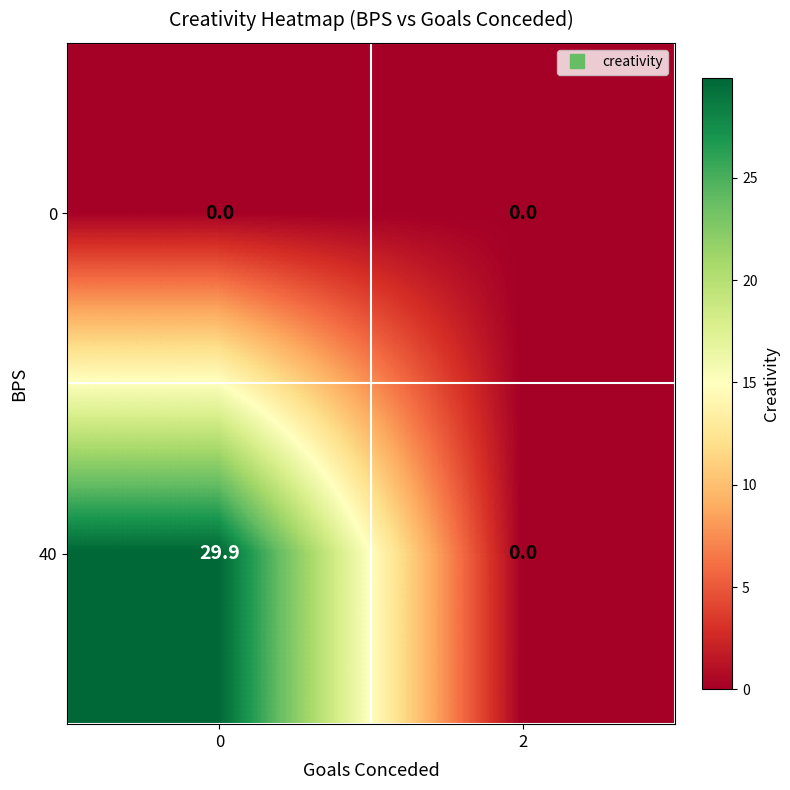

Reading left to right, transcribe all the data shown in this chart.

0: 0.0	0.0
40: 29.9	0.0